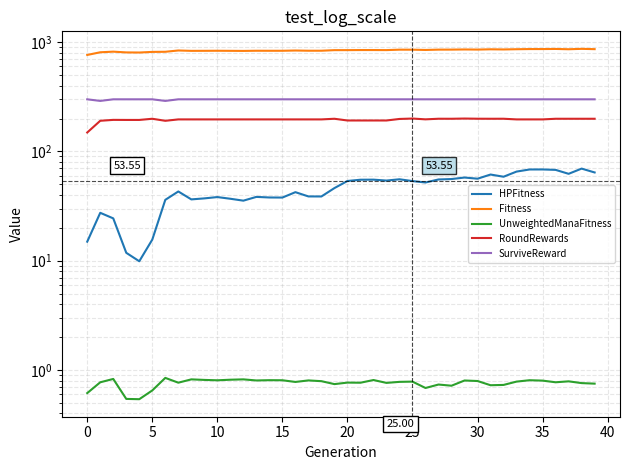

What is the smallest value displayed?

0.5